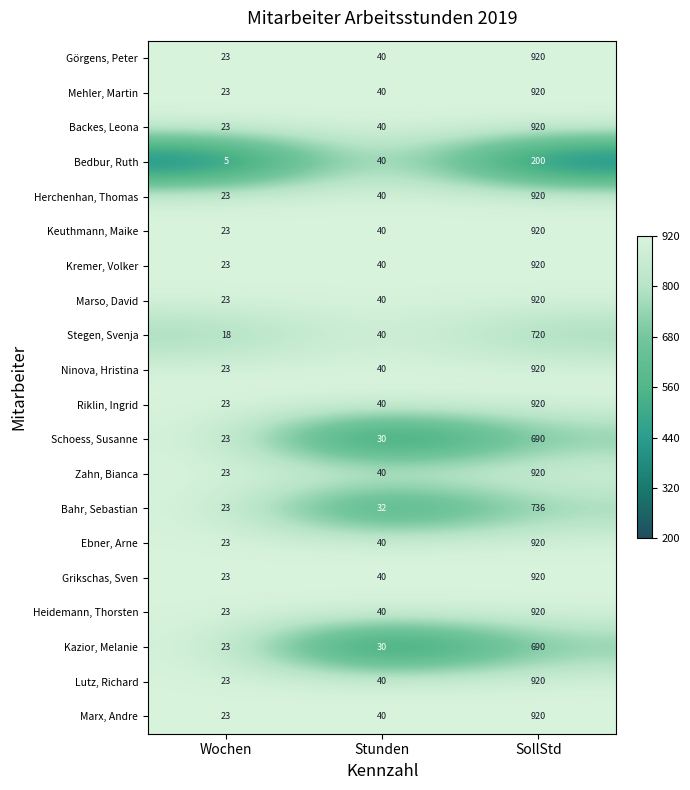

What is the difference between the Marso, David values at Wochen and SollStd?

897